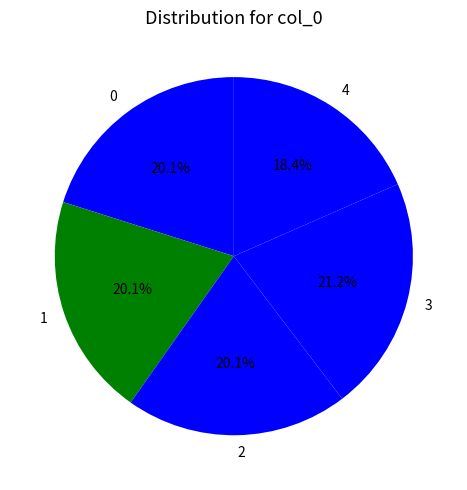

Does 3 represent more than half of the total?

No